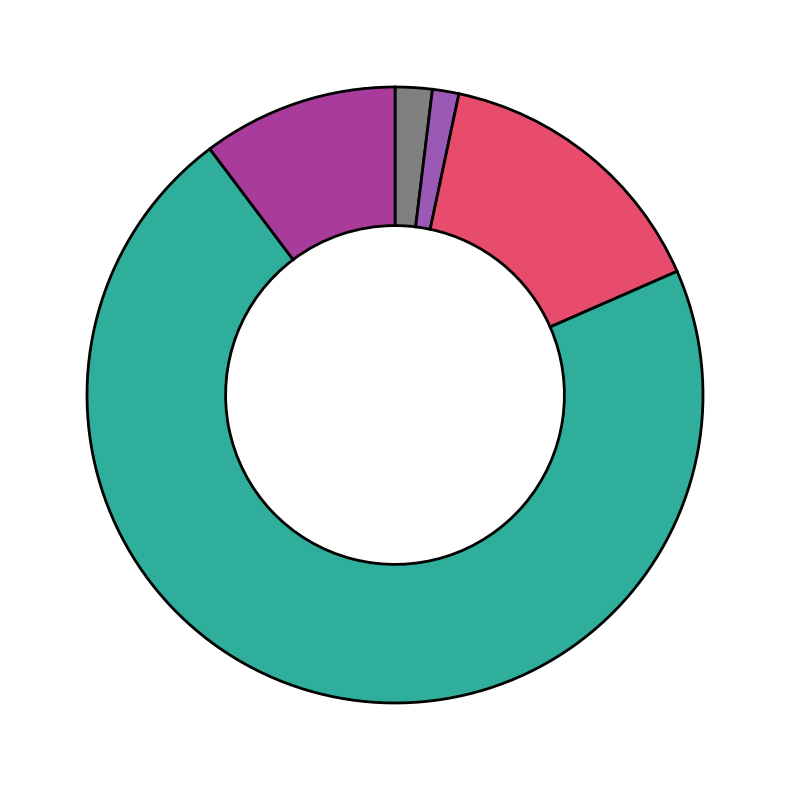

Does any single category account for the majority?

Yes